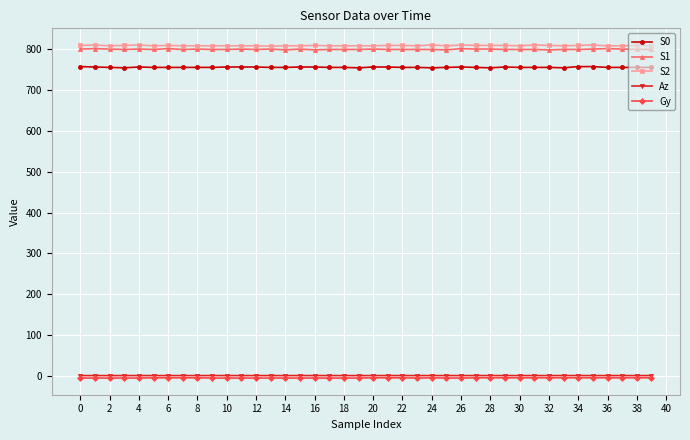

What are all the series names shown in the legend?

S0, S1, S2, Az, Gy